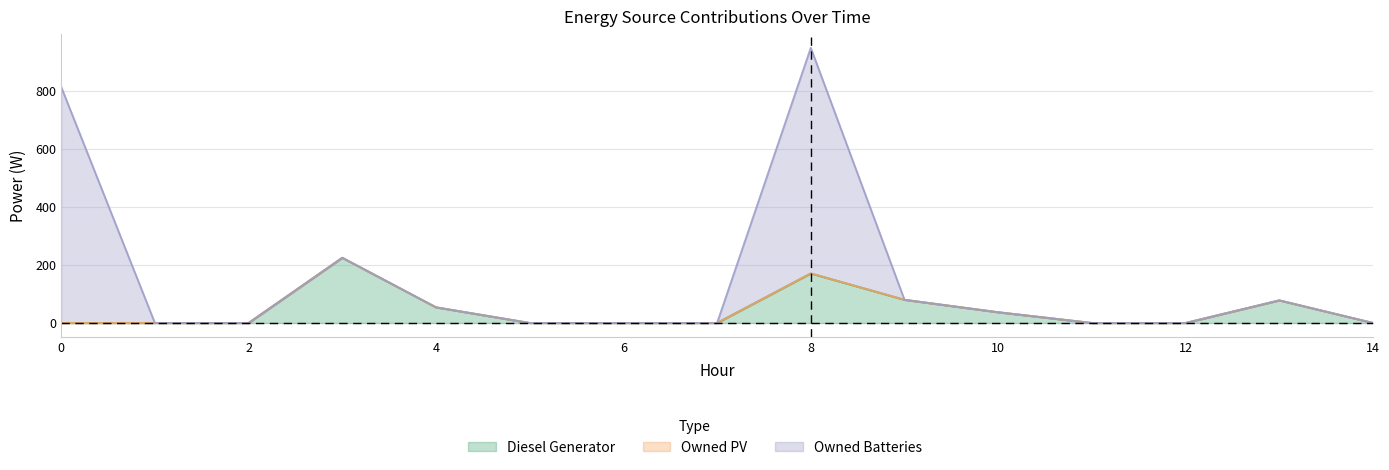

Count the number of data series in this chart.

3